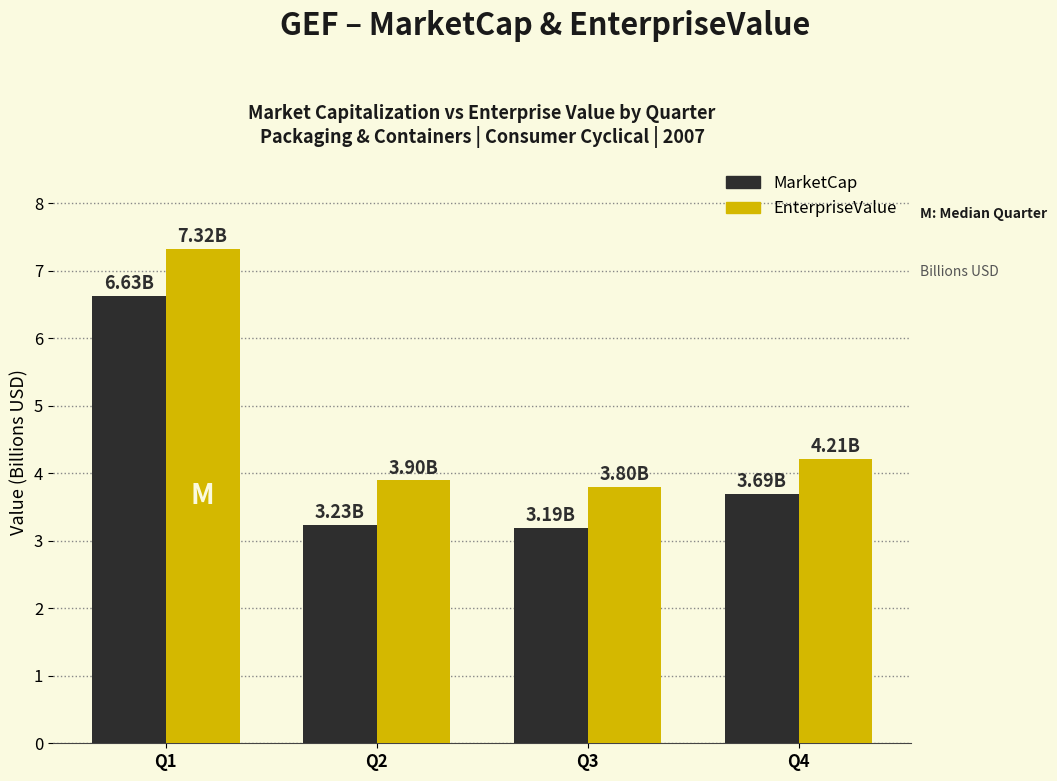

What is the difference between the highest and lowest values at Q4?

0.5